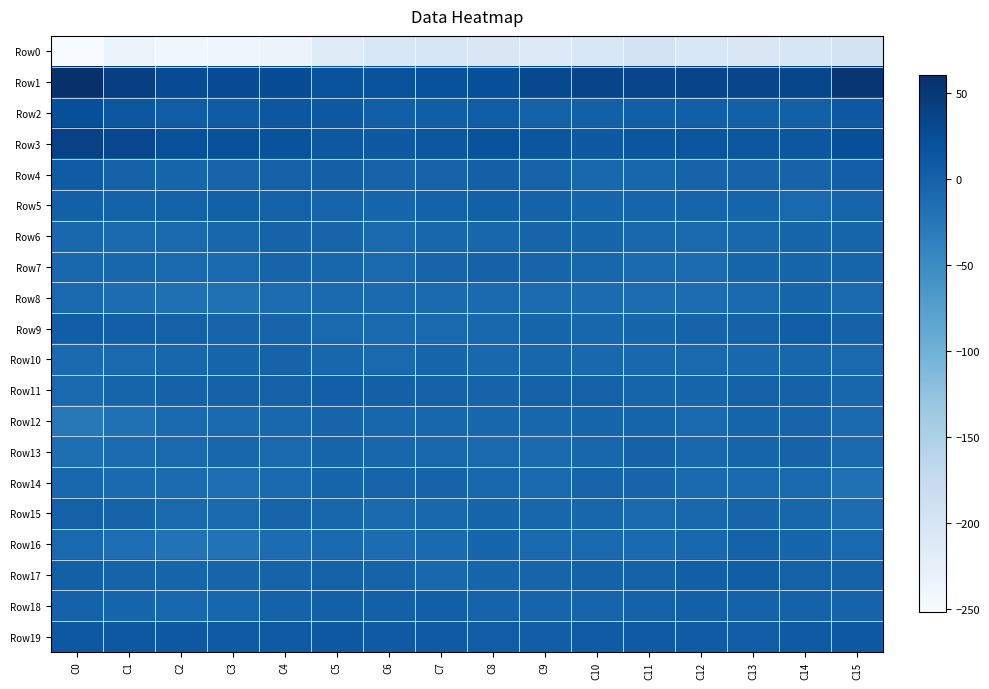

Reading left to right, extract all data points from this chart.

Row0: C0=-252.1	C1=-232.8	C2=-239.9	C3=-237.8	C4=-232.6	C5=-213.6	C6=-203.8	C7=-201.3	C8=-204.7	C9=-210.6	C10=-203.5	C11=-195.5	C12=-203.9	C13=-205.1	C14=-201.7	C15=-198.0
Row1: C0=60.3	C1=41.3	C2=26.2	C3=26.4	C4=25.4	C5=18.7	C6=18.4	C7=20.6	C8=23.0	C9=30.3	C10=34.9	C11=34.4	C12=35.1	C13=33.7	C14=32.5	C15=52.5
Row2: C0=23.0	C1=13.3	C2=5.4	C3=7.0	C4=12.9	C5=10.5	C6=3.9	C7=4.8	C8=6.5	C9=0.8	C10=2.5	C11=3.9	C12=3.4	C13=2.4	C14=1.8	C15=10.8
Row3: C0=38.4	C1=31.7	C2=22.3	C3=21.7	C4=18.6	C5=12.3	C6=10.4	C7=12.9	C8=18.4	C9=14.9	C10=11.0	C11=14.4	C12=15.3	C13=13.6	C14=13.3	C15=23.0
Row4: C0=7.2	C1=0.8	C2=-3.2	C3=-2.4	C4=0.5	C5=2.7	C6=-0.8	C7=-1.3	C8=1.9	C9=-1.8	C10=-6.4	C11=-5.5	C12=-0.8	C13=-1.5	C14=-1.7	C15=3.2
Row5: C0=2.5	C1=1.2	C2=1.5	C3=2.9	C4=0.6	C5=-2.6	C6=-3.9	C7=0.7	C8=2.1	C9=-0.2	C10=-3.6	C11=-3.0	C12=-2.2	C13=-4.1	C14=-8.0	C15=-2.3
Row6: C0=-6.2	C1=-7.4	C2=-7.5	C3=-4.5	C4=-0.8	C5=-2.1	C6=-8.0	C7=-5.0	C8=-4.6	C9=-2.4	C10=-3.5	C11=-5.9	C12=-7.4	C13=-5.8	C14=-3.5	C15=-4.0
Row7: C0=-6.0	C1=-5.3	C2=-7.8	C3=-8.1	C4=-3.0	C5=-5.0	C6=-8.7	C7=-2.3	C8=0.0	C9=-2.4	C10=-4.9	C11=-10.1	C12=-10.9	C13=-3.9	C14=-3.9	C15=-3.7
Row8: C0=-9.2	C1=-11.9	C2=-16.0	C3=-17.6	C4=-11.8	C5=-7.8	C6=-9.7	C7=-10.2	C8=-9.3	C9=-11.4	C10=-10.7	C11=-11.8	C12=-12.7	C13=-7.5	C14=-4.3	C15=-8.3
Row9: C0=4.6	C1=3.0	C2=1.6	C3=-2.3	C4=-2.9	C5=-7.2	C6=-7.4	C7=-7.8	C8=-6.1	C9=-4.3	C10=-4.8	C11=-3.7	C12=-1.8	C13=0.2	C14=4.2	C15=0.2
Row10: C0=-9.4	C1=-8.3	C2=-5.5	C3=-3.3	C4=-0.7	C5=-5.1	C6=-7.4	C7=-4.2	C8=-5.8	C9=-5.4	C10=-6.5	C11=-6.6	C12=-7.2	C13=-6.3	C14=-4.4	C15=-8.9
Row11: C0=-7.8	C1=-4.1	C2=0.3	C3=1.4	C4=1.3	C5=3.7	C6=2.8	C7=1.0	C8=-0.9	C9=1.1	C10=1.3	C11=-4.2	C12=-3.2	C13=1.2	C14=-0.3	C15=-4.4
Row12: C0=-27.3	C1=-19.0	C2=-10.1	C3=-10.4	C4=-6.6	C5=-2.3	C6=-4.9	C7=-5.2	C8=-4.8	C9=-5.3	C10=-4.2	C11=-4.2	C12=-7.1	C13=-3.7	C14=-2.4	C15=-8.7
Row13: C0=-15.2	C1=-10.9	C2=-7.0	C3=-5.0	C4=-7.8	C5=-3.2	C6=-4.9	C7=-6.3	C8=-7.7	C9=-9.0	C10=-5.6	C11=-0.7	C12=-5.7	C13=-3.7	C14=-1.0	C15=-8.9
Row14: C0=-6.6	C1=-9.5	C2=-11.6	C3=-13.3	C4=-9.0	C5=-4.0	C6=-2.9	C7=-1.6	C8=-6.6	C9=-9.0	C10=-2.5	C11=-2.8	C12=-9.8	C13=-9.0	C14=-9.0	C15=-17.7
Row15: C0=1.3	C1=-1.4	C2=-8.7	C3=-7.4	C4=-2.3	C5=-5.2	C6=-10.1	C7=-6.8	C8=-3.9	C9=-4.8	C10=-4.4	C11=-7.2	C12=-6.3	C13=-3.1	C14=-5.3	C15=-11.9
Row16: C0=-8.8	C1=-13.2	C2=-19.1	C3=-19.7	C4=-12.5	C5=-9.7	C6=-12.4	C7=-10.3	C8=-4.1	C9=-9.1	C10=-9.0	C11=-9.3	C12=-6.6	C13=0.4	C14=-3.8	C15=-7.8
Row17: C0=2.0	C1=-1.0	C2=-3.3	C3=-2.3	C4=-0.8	C5=1.4	C6=-1.8	C7=-5.7	C8=-3.7	C9=-2.3	C10=-0.4	C11=-0.5	C12=3.2	C13=4.2	C14=0.8	C15=-0.2
Row18: C0=-0.3	C1=-3.2	C2=-6.6	C3=-5.6	C4=0.1	C5=2.3	C6=2.9	C7=3.3	C8=-1.9	C9=-2.9	C10=-2.0	C11=1.1	C12=2.3	C13=0.1	C14=-0.2	C15=-1.0
Row19: C0=12.0	C1=12.2	C2=10.7	C3=8.9	C4=8.5	C5=11.0	C6=9.6	C7=10.0	C8=5.5	C9=4.2	C10=7.6	C11=9.5	C12=7.6	C13=5.7	C14=8.1	C15=11.1